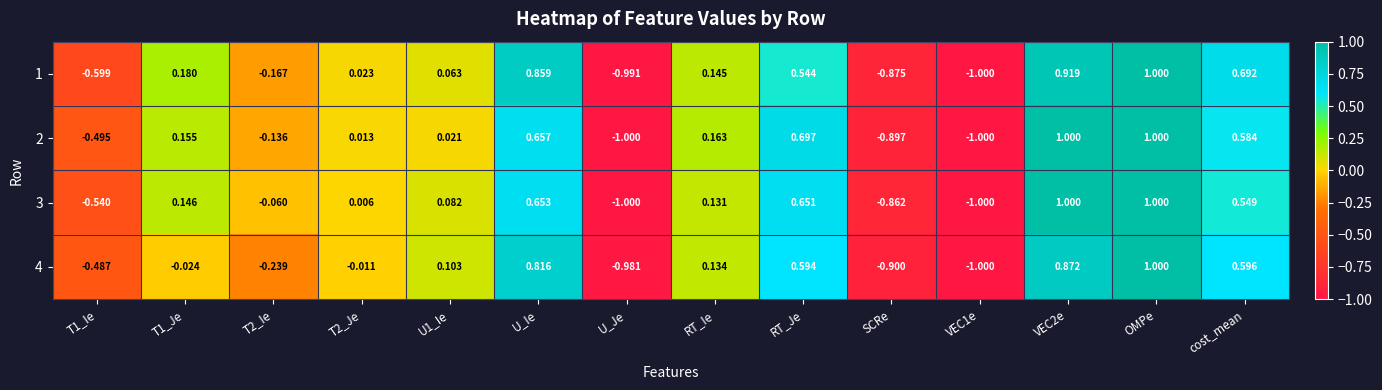

Is the value of 2 at U1_Ie greater than the value of 1 at SCRe?

Yes